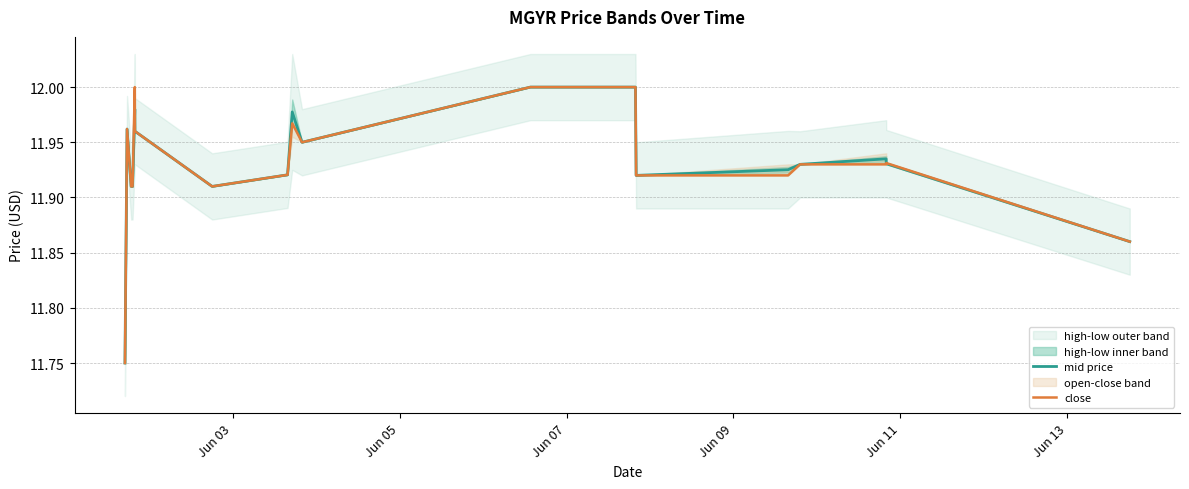

Reading left to right, list all the values displayed in this chart.

mid price: 11.8	12.0	11.9	11.9	12.0	12.0	11.9	11.9	12.0	11.9	12.0	12.0	12.0	11.9	11.9	11.9	11.9	11.9	11.9	11.9
close: 11.8	12.0	11.9	11.9	12.0	12.0	11.9	11.9	12.0	11.9	12.0	12.0	12.0	11.9	11.9	11.9	11.9	11.9	11.9	11.9